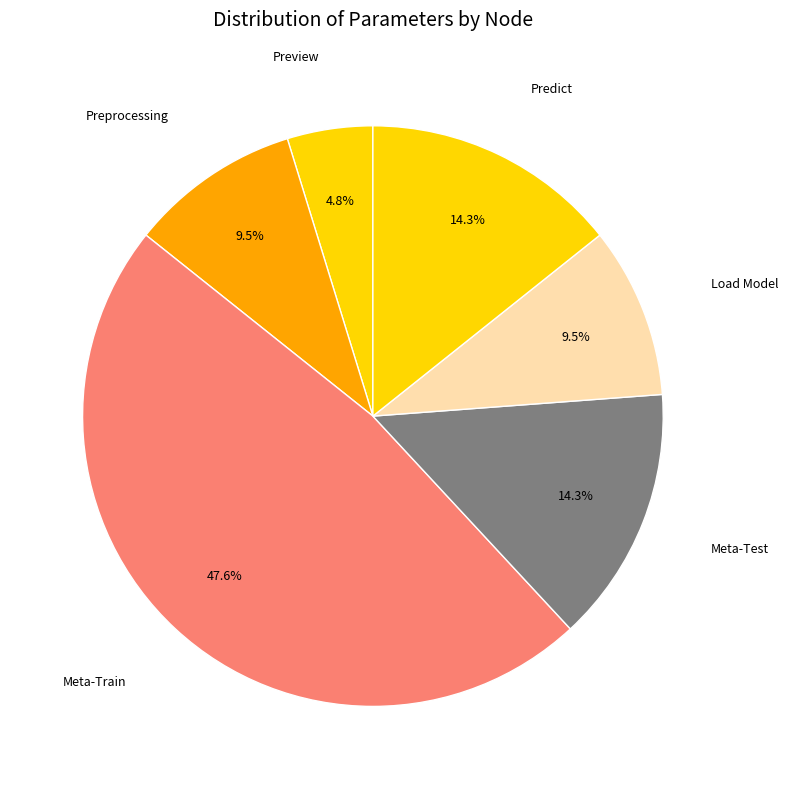

Is there a majority slice in this chart?

No